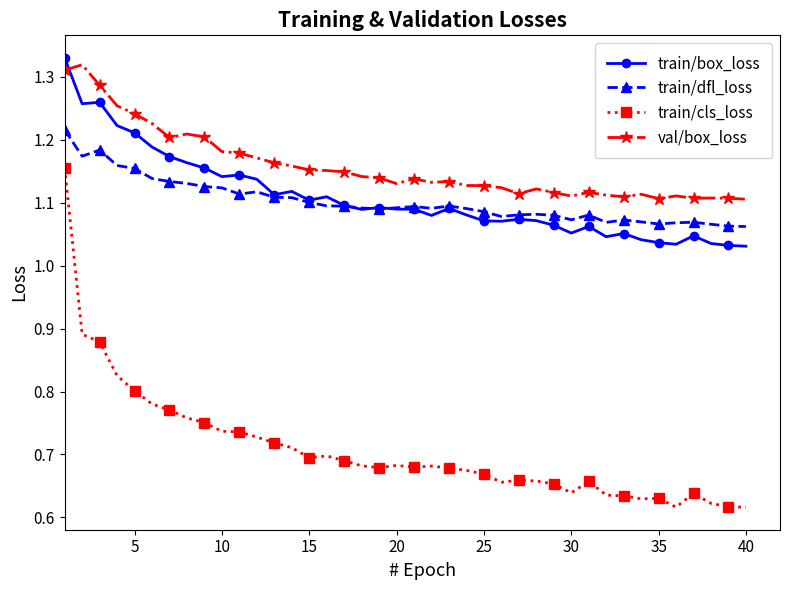

True or false: val/box_loss and train/dfl_loss intersect in this chart.

False